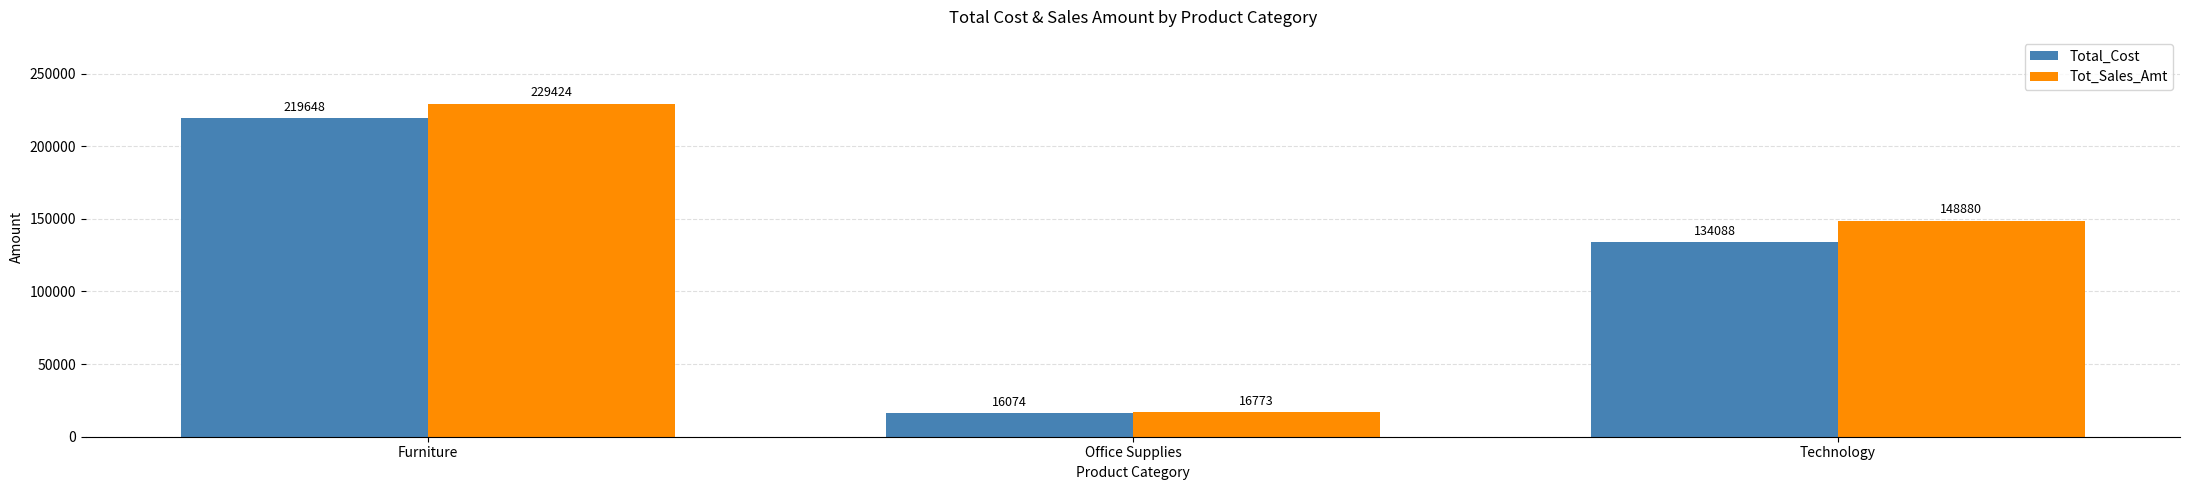

Which series has the widest spread of values?

Tot_Sales_Amt